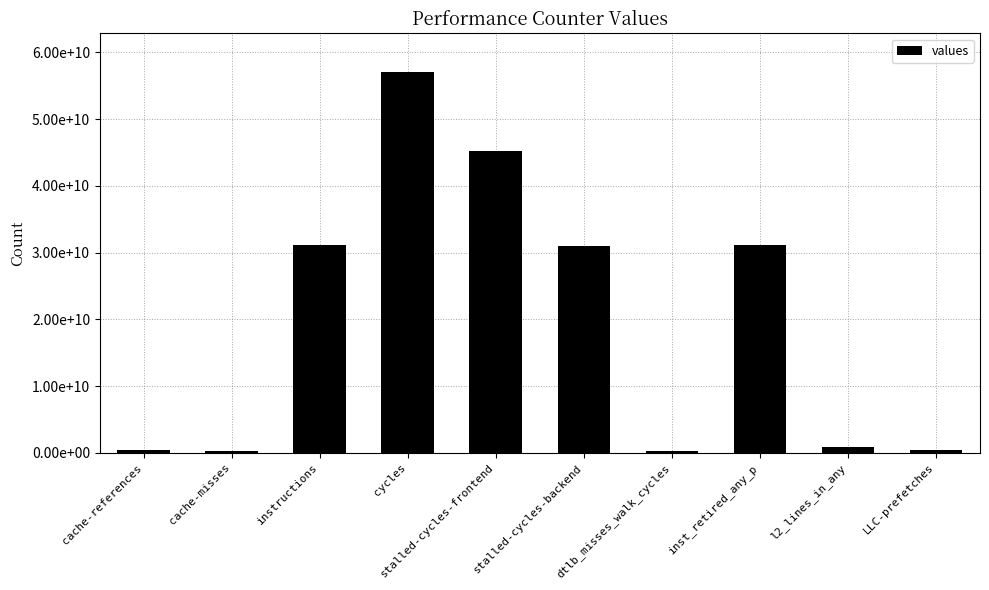

Between cache-misses and dtlb_misses_walk_cycles, which is larger?

dtlb_misses_walk_cycles